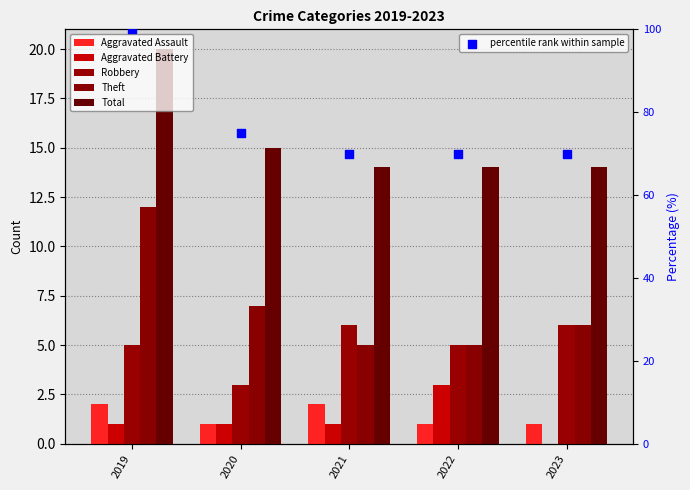

What is the total value across all series at 2023?

97